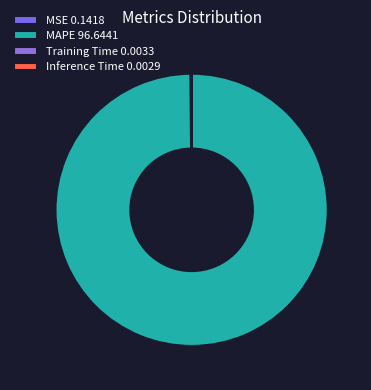

Which category accounts for the majority?

MAPE